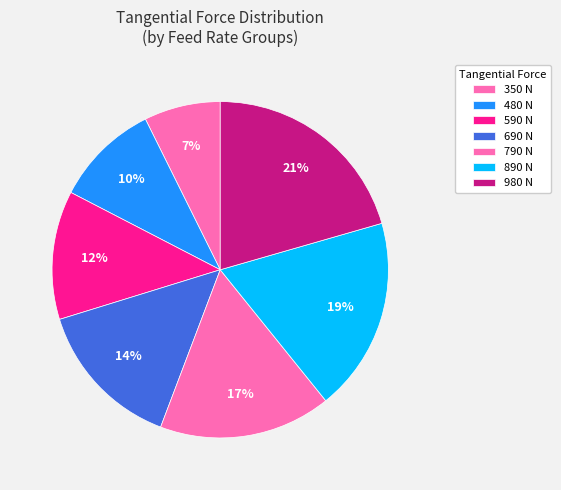

Count the number of slices in the pie.

7